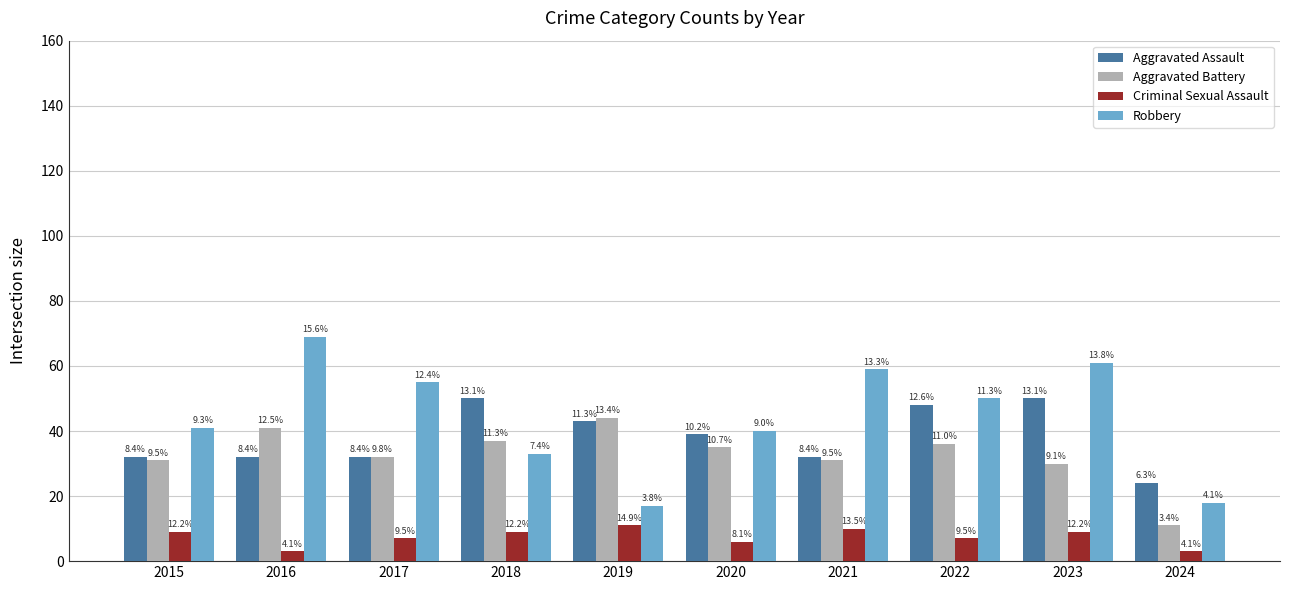

How many groups of bars are there?

10